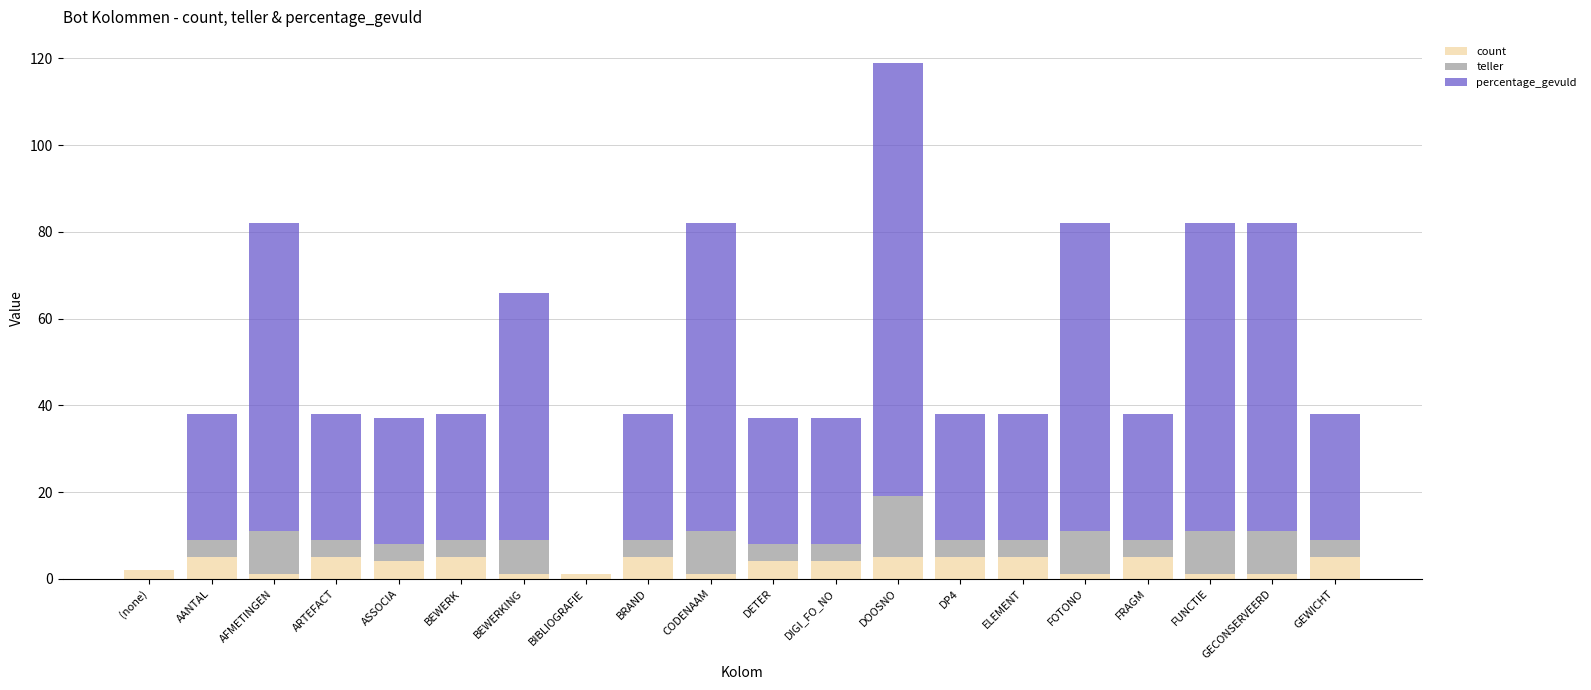

What is the sum of the count values at DOOSNO and GEWICHT?

10